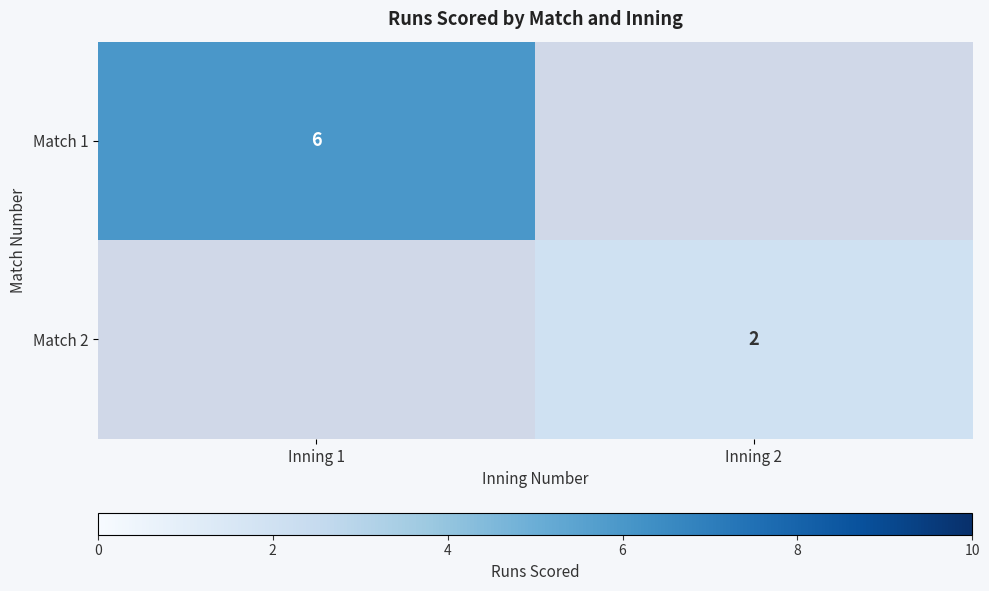

Is it true that Match 1 equals 11 at Inning 1?

False